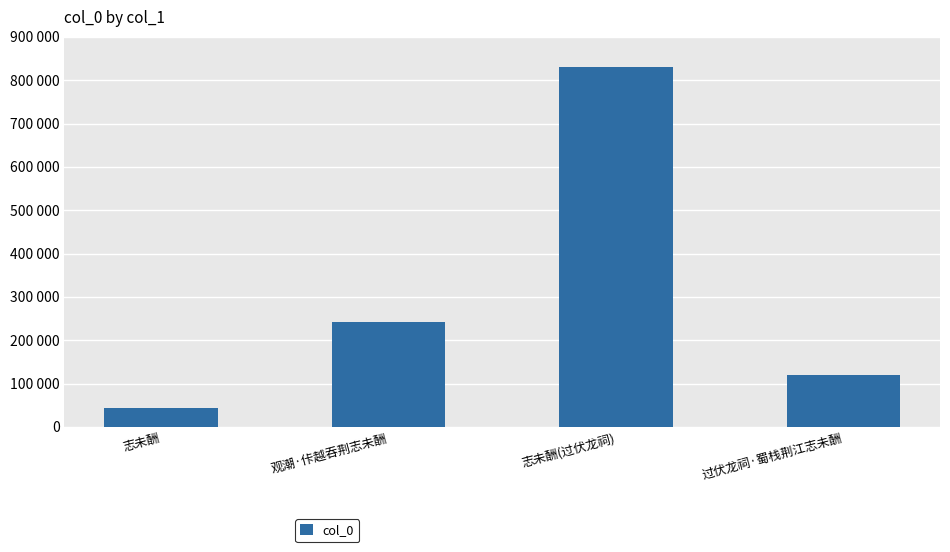

What is the difference between the maximum and minimum values?

786984